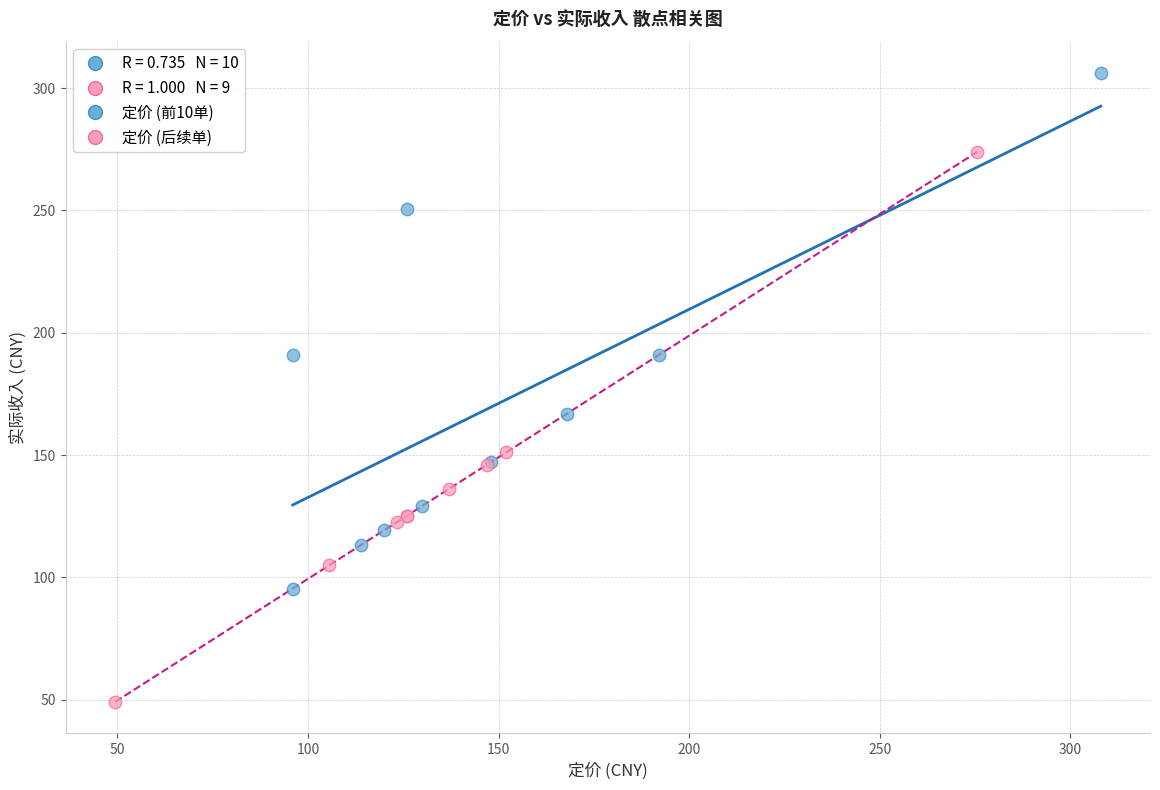

Which series has the largest Y range (max minus min)?

定价 (后续单)